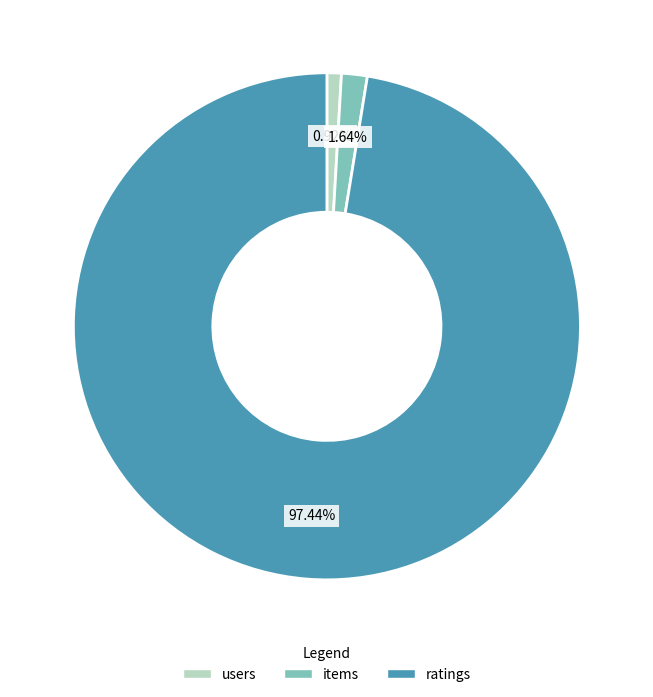

Is it true that items is 2% of the pie?

True